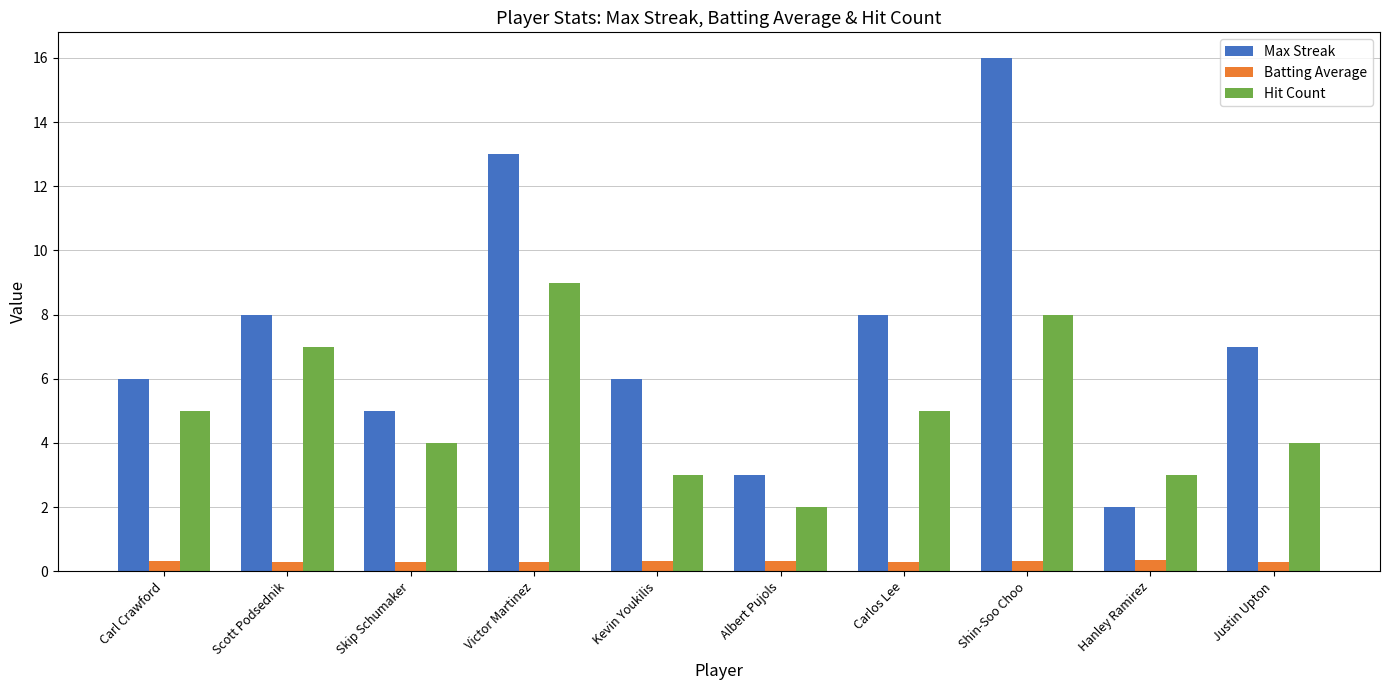

Rank the series at Kevin Youkilis from lowest to highest value.

Batting Average, Hit Count, Max Streak